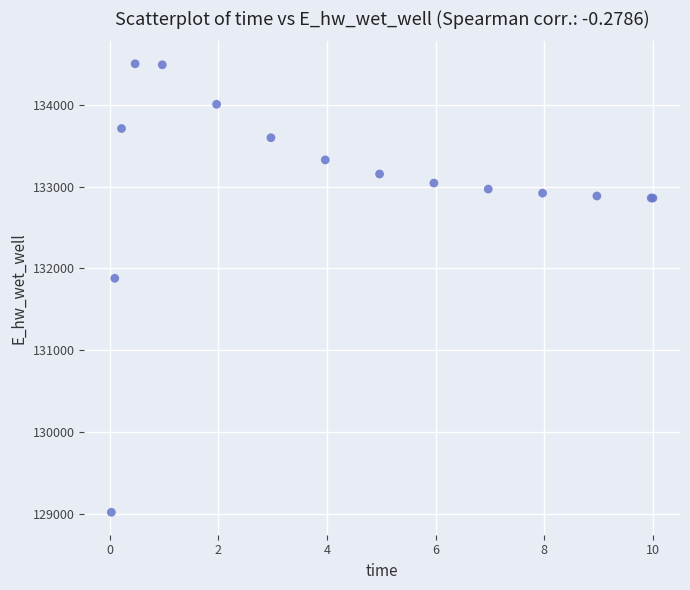

What Y value in the scatter plot is closest to 131760?

131879.2